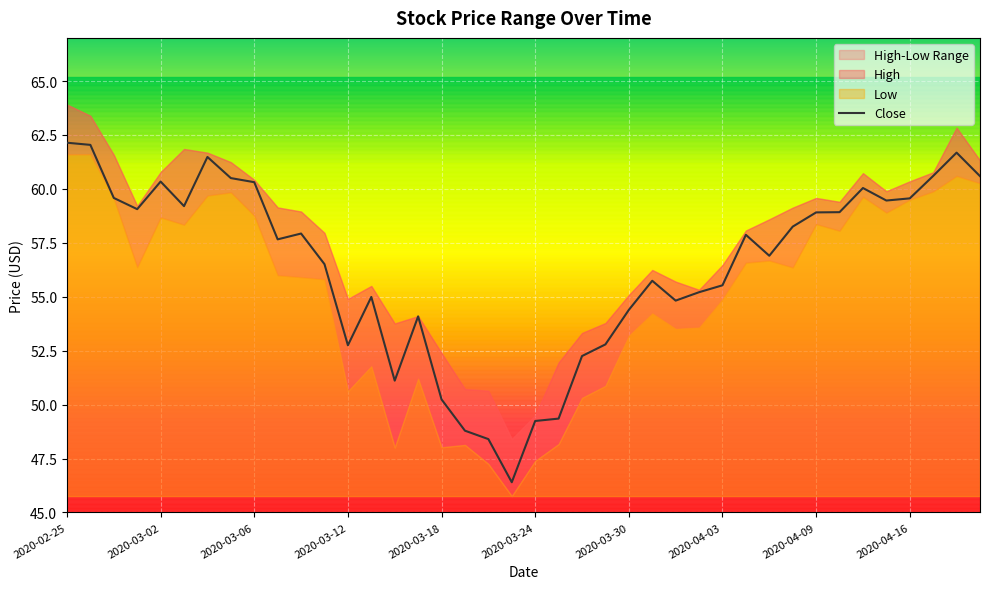

What is the minimum value for Close?

46.4